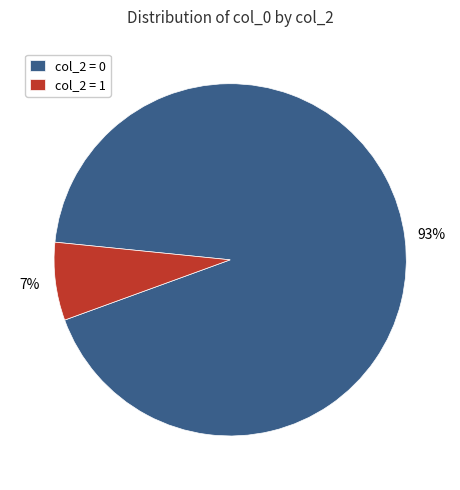

To the nearest percent, what percentage of the pie is col_2 = 0?

93%